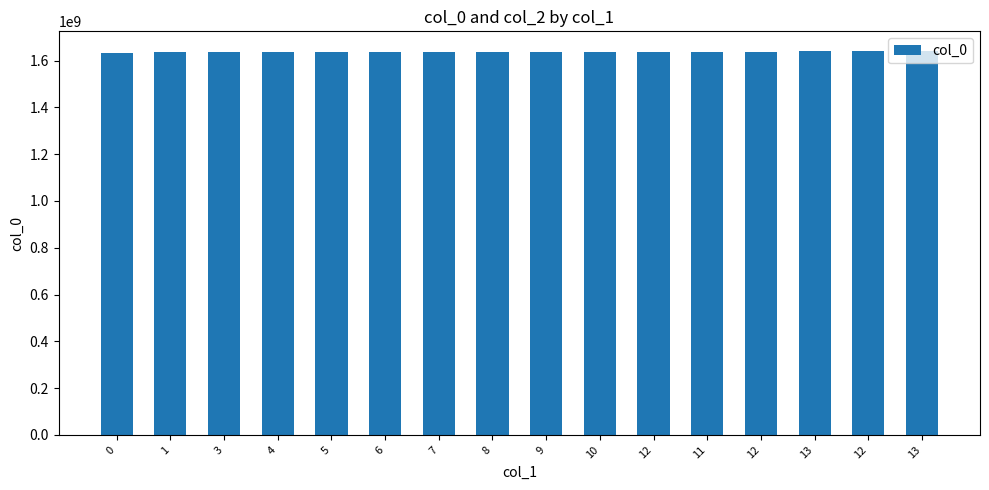

What is the sum of the values at 8 and 0?

3268698051